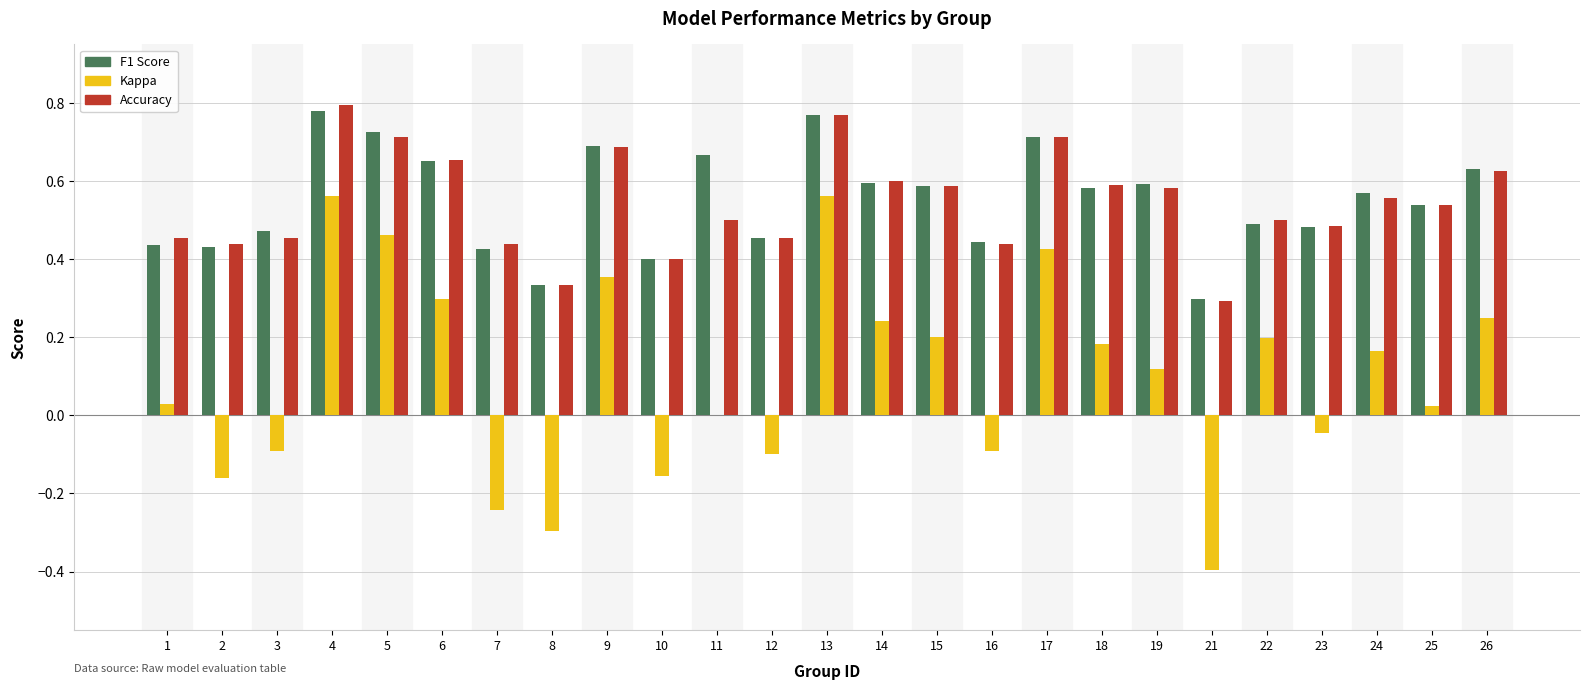

Are the bars grouped side by side (vs. stacked)?

Yes